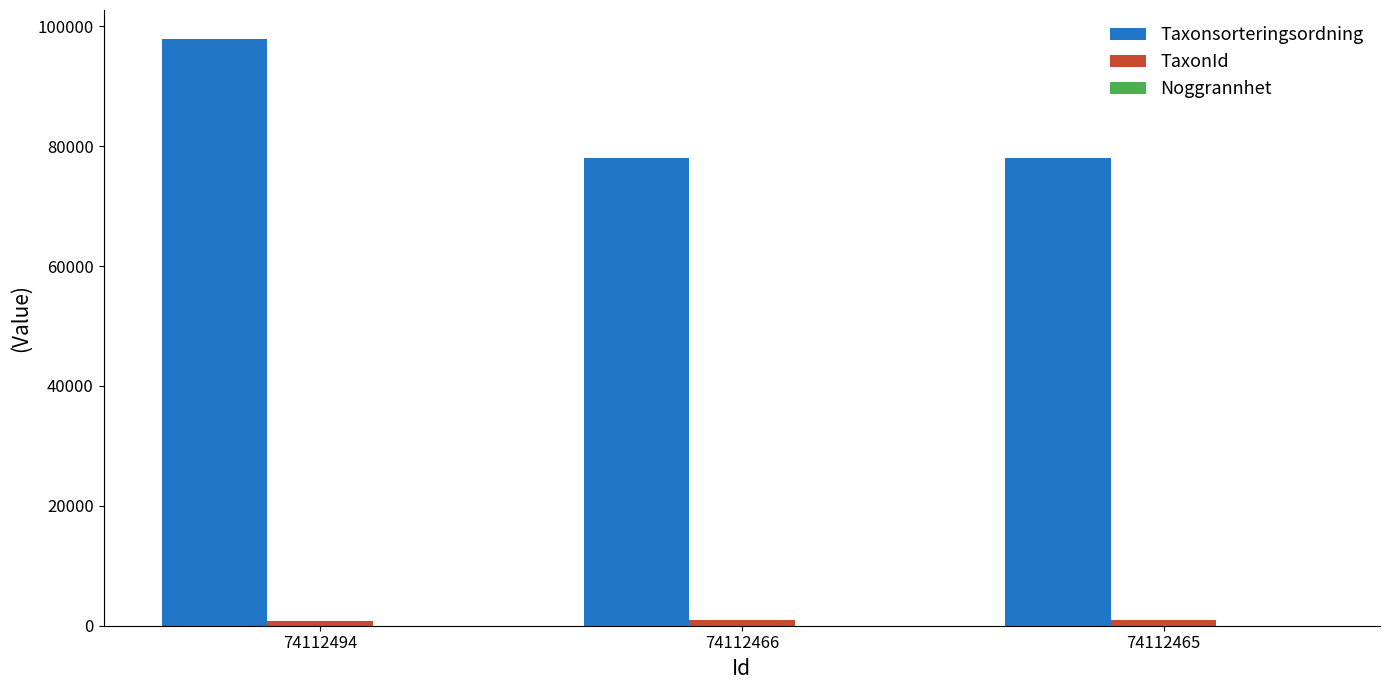

What is the maximum value shown in the chart?

97822